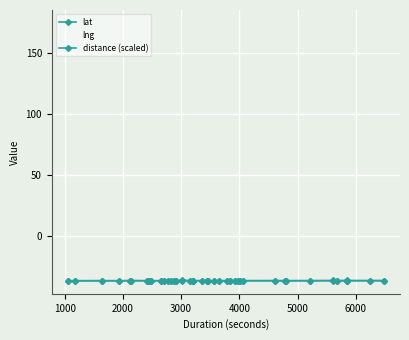

How many lines are shown in the chart?

3